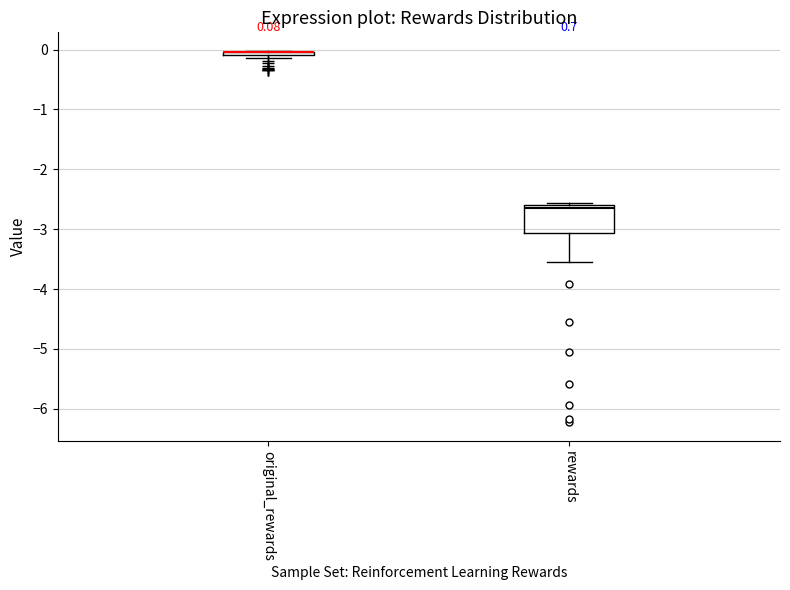

Which box is the tallest, from its lower edge to its upper edge?

rewards